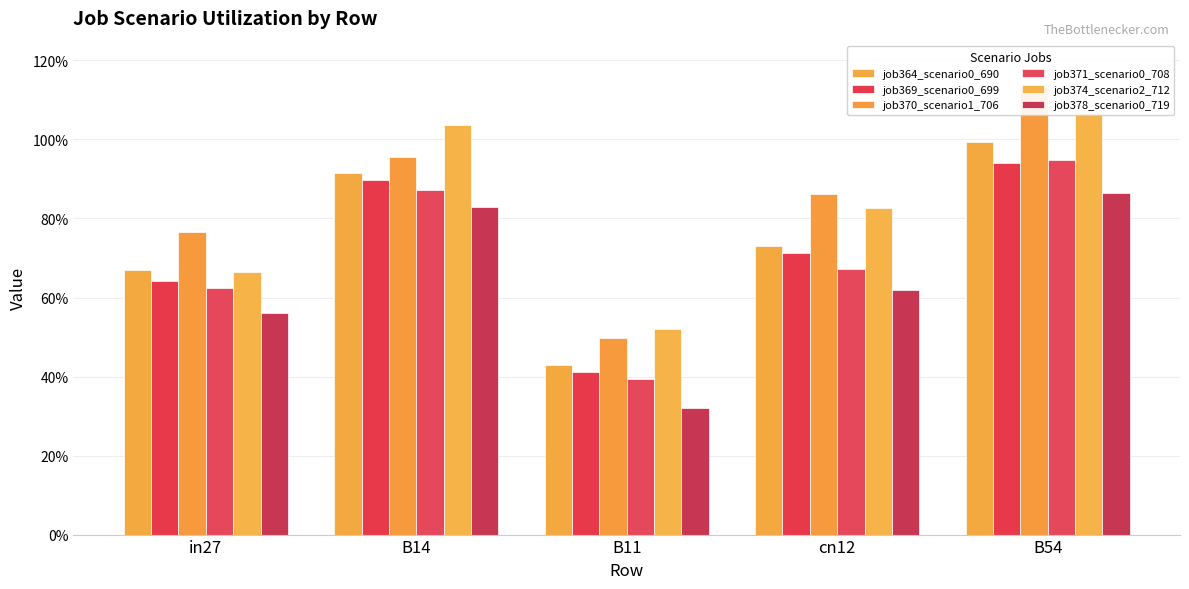

Reading right to left, extract all data points from this chart.

job364_scenario0_690: B54=1.0	cn12=0.7	B11=0.4	B14=0.9	in27=0.7
job369_scenario0_699: B54=0.9	cn12=0.7	B11=0.4	B14=0.9	in27=0.6
job370_scenario1_706: B54=1.1	cn12=0.9	B11=0.5	B14=1.0	in27=0.8
job371_scenario0_708: B54=0.9	cn12=0.7	B11=0.4	B14=0.9	in27=0.6
job374_scenario2_712: B54=1.1	cn12=0.8	B11=0.5	B14=1.0	in27=0.7
job378_scenario0_719: B54=0.9	cn12=0.6	B11=0.3	B14=0.8	in27=0.6